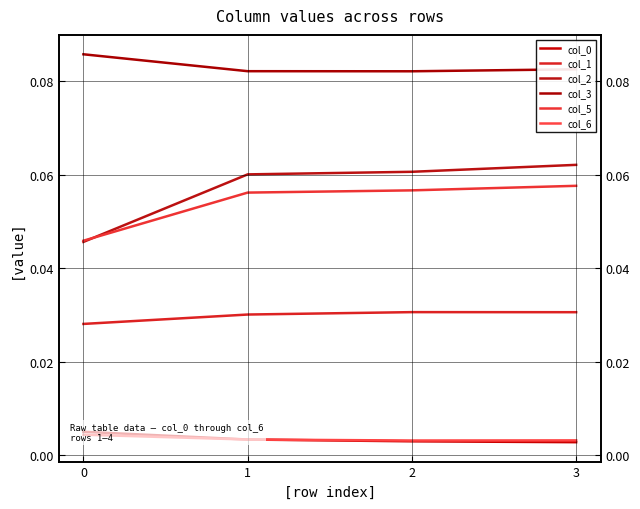

What is the value of the col_5 point at the 3rd from the left?

0.1